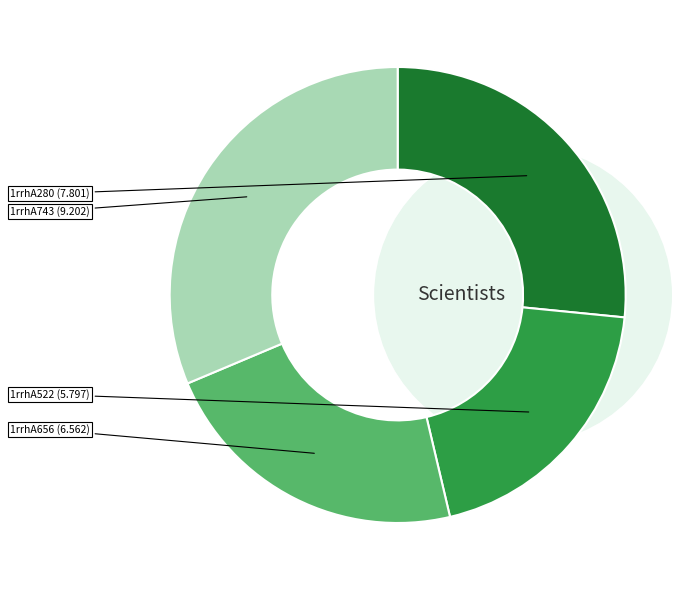

Rank the categories by value from highest to lowest.

1rrhA743, 1rrhA280, 1rrhA656, 1rrhA522